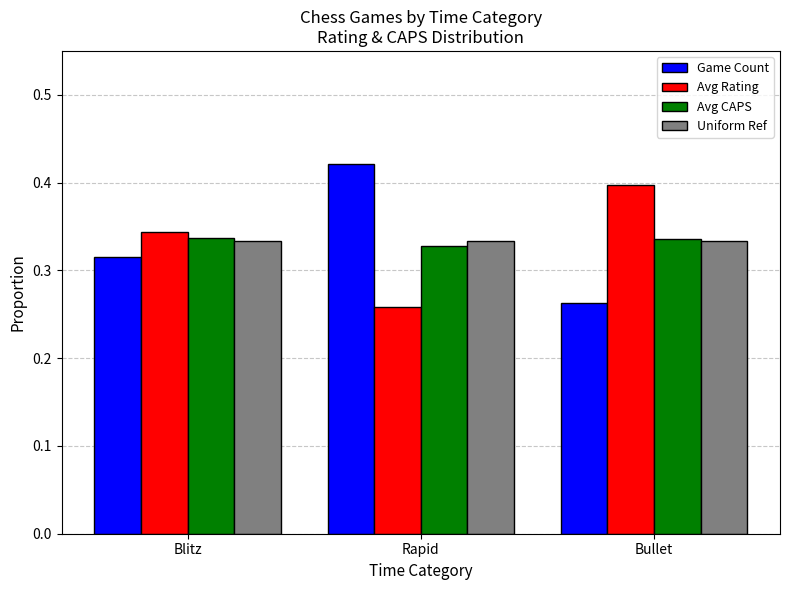

The Avg CAPS series shows 0.5 at Blitz. True or false?

False